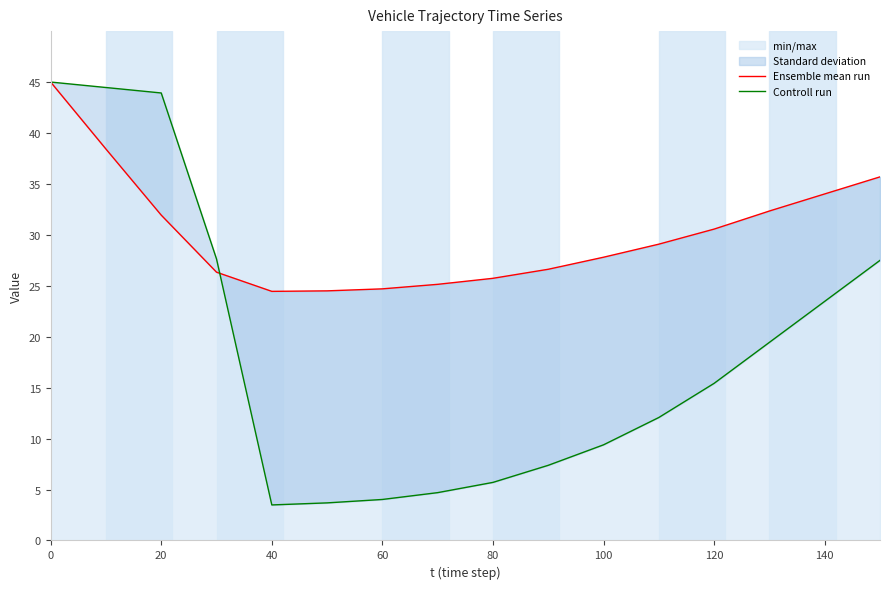

How many lines are shown in the chart?

2